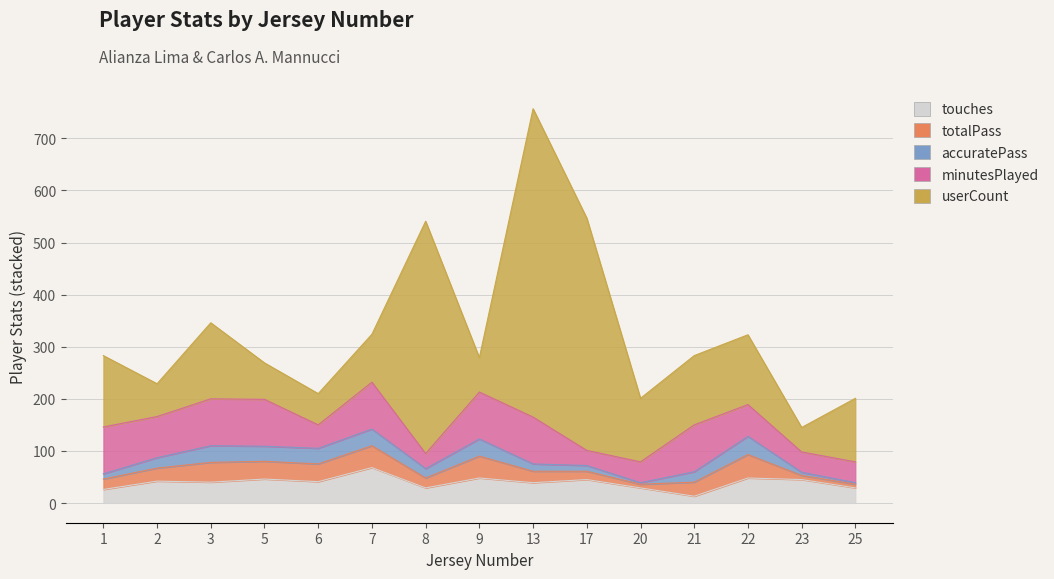

In minutesPlayed, how many points are lower than both neighbors (excluding endpoints)?

5